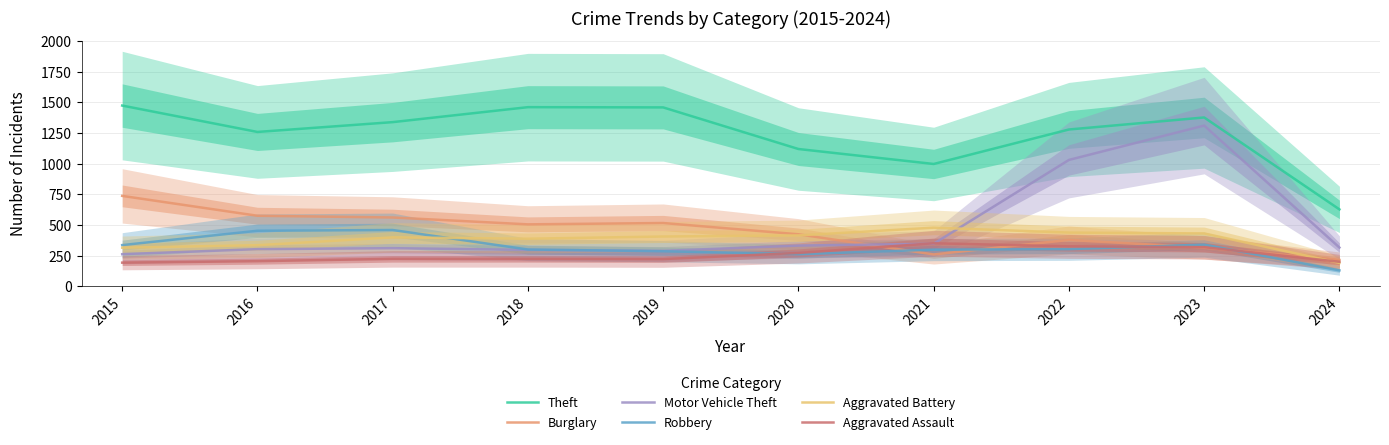

Rank the categories by Theft value from lowest to highest.

2024, 2021, 2020, 2016, 2022, 2017, 2023, 2019, 2018, 2015